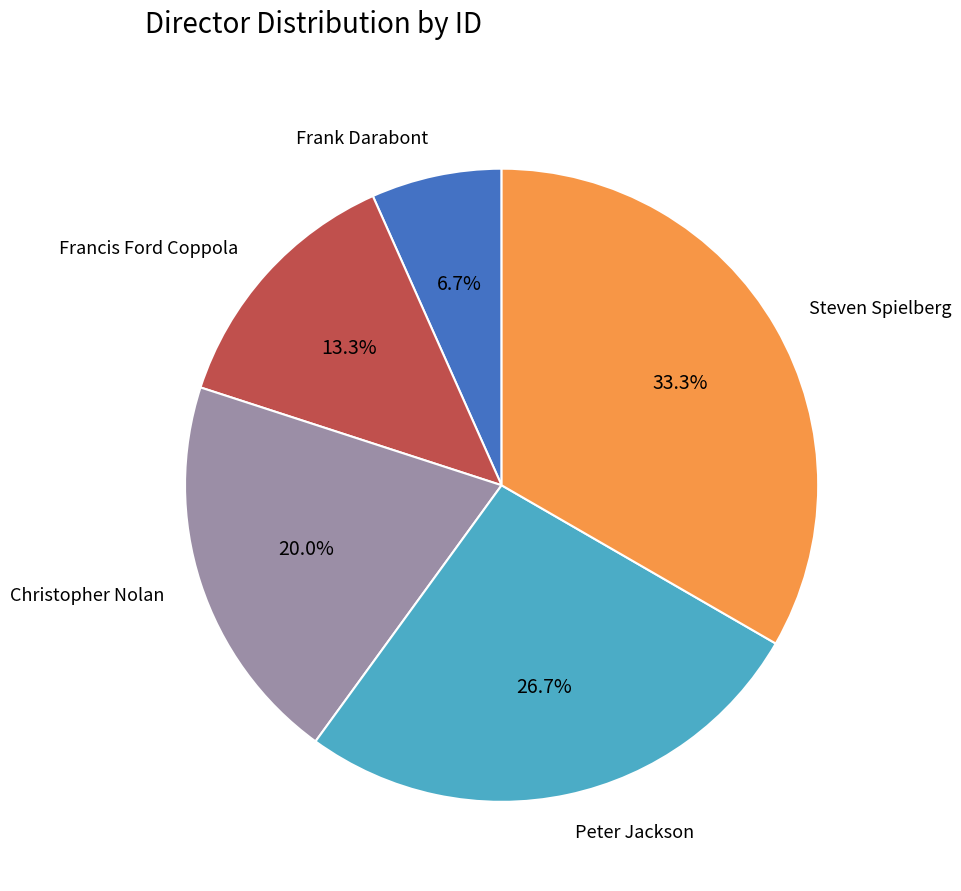

The Steven Spielberg slice represents 47% of the pie. True or false?

False